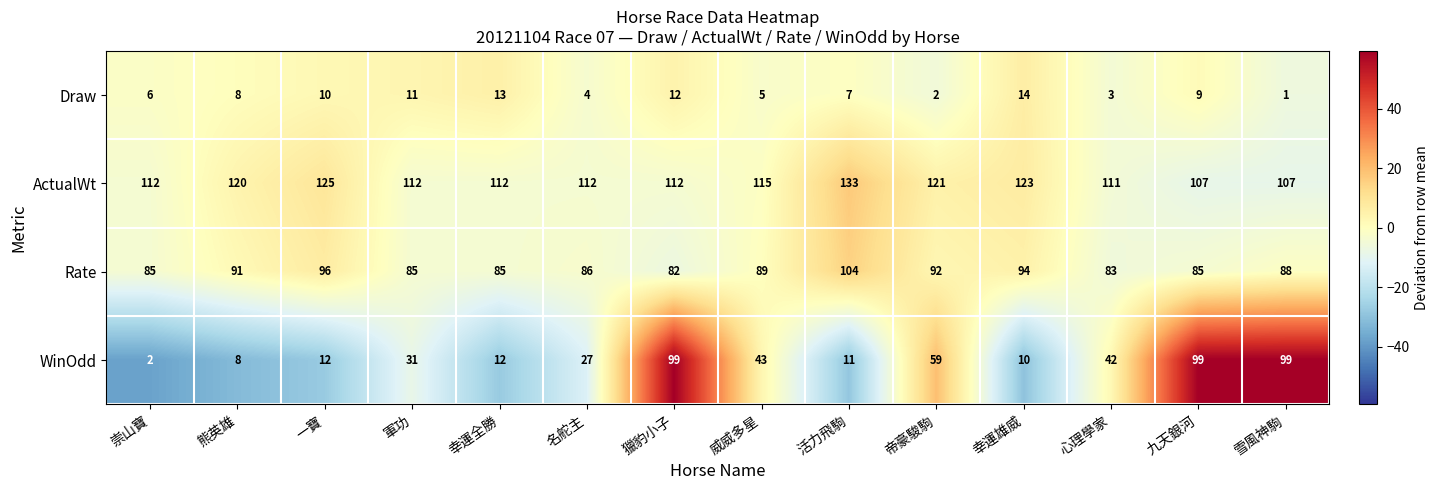

Is it true that ActualWt equals 185 at 熊英雄?

False